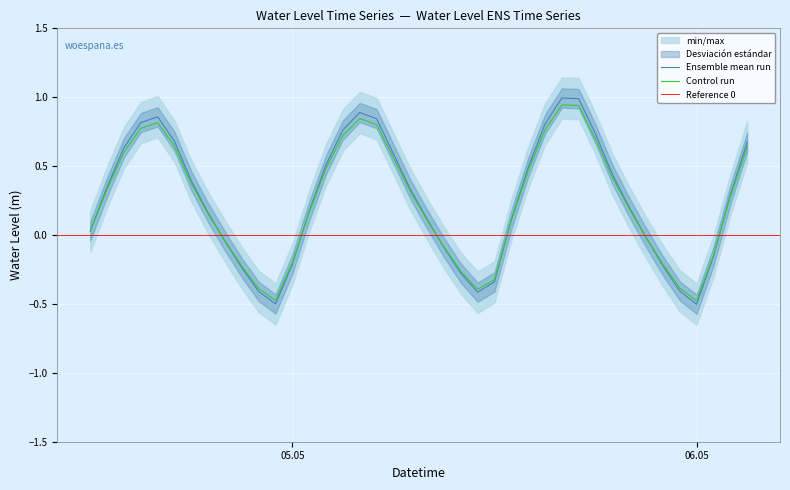

The value at 2024-05-05 18:00:00 is 1.0. True or false?

False